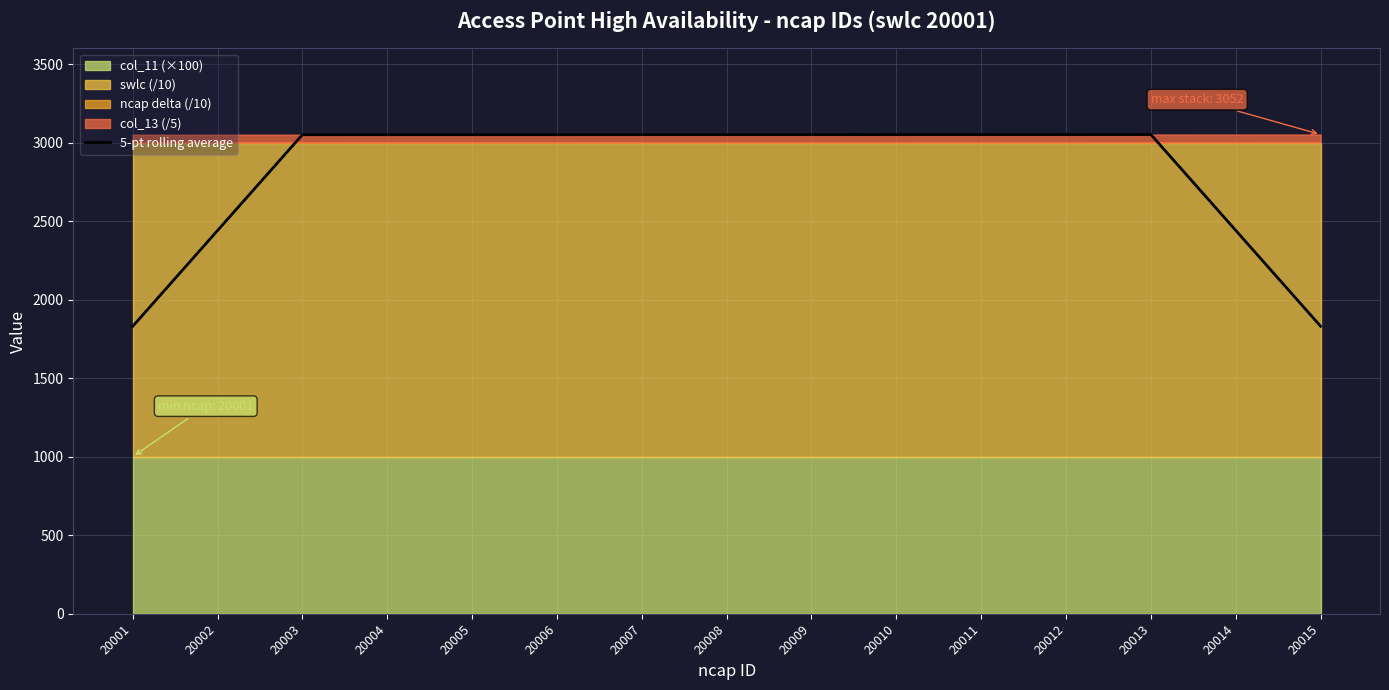

Where is the first local maximum?

20013